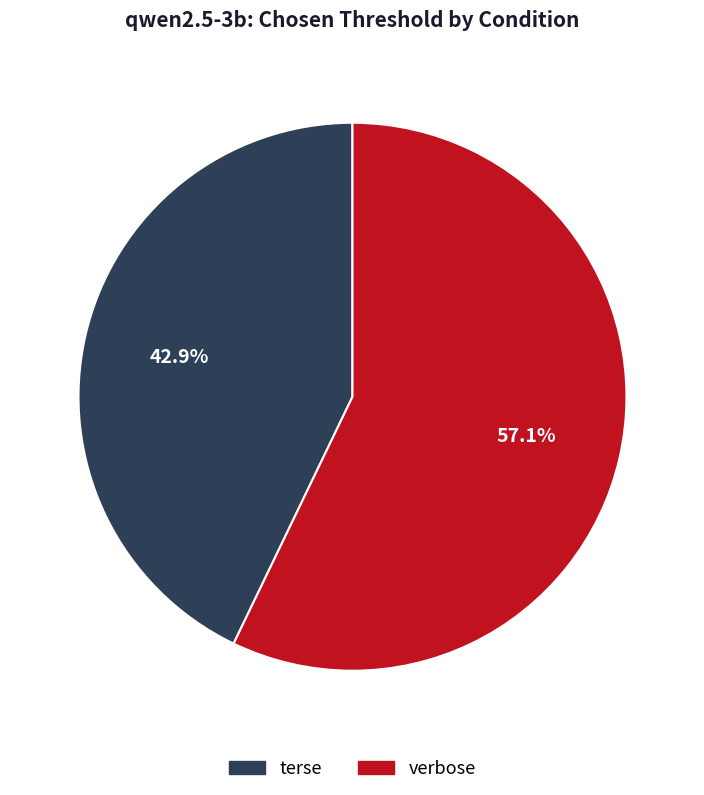

To the nearest percent, what is the difference between the terse and verbose slice percentages?

14%